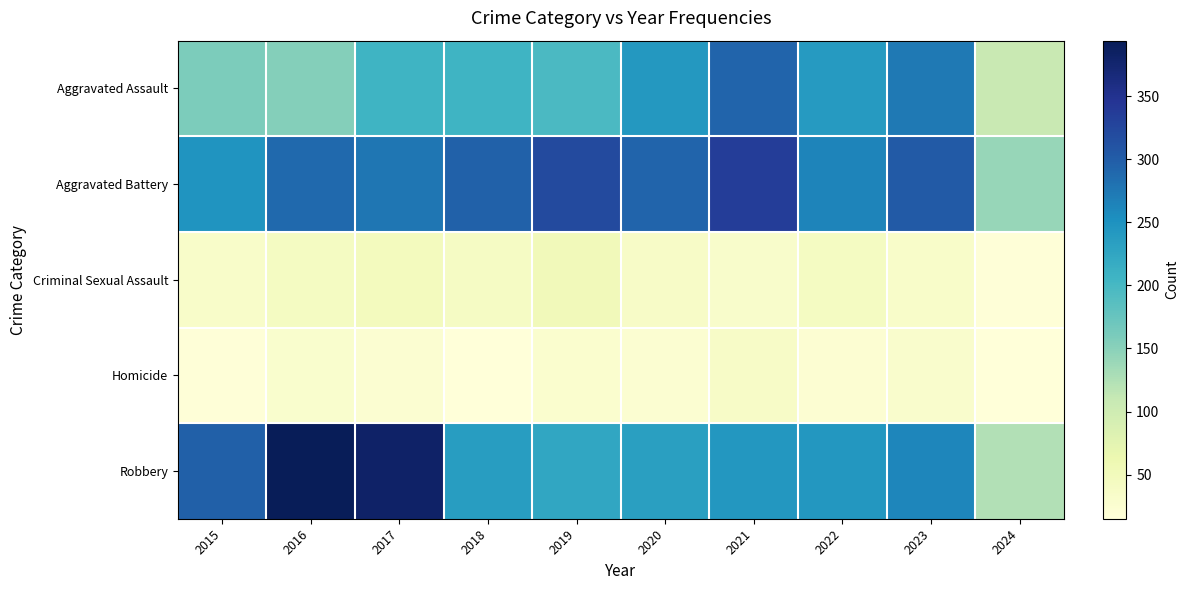

At which category is the sum across all series the highest?

2021